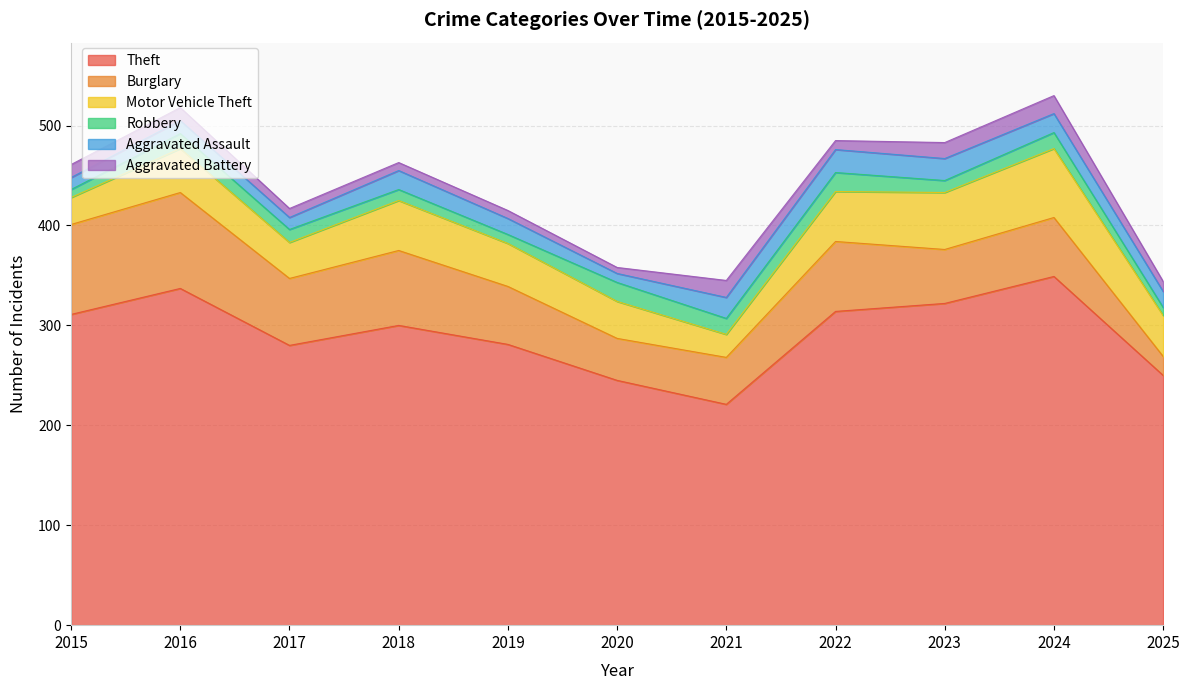

True or false: Aggravated Assault has a value of 22 at 2023.

True